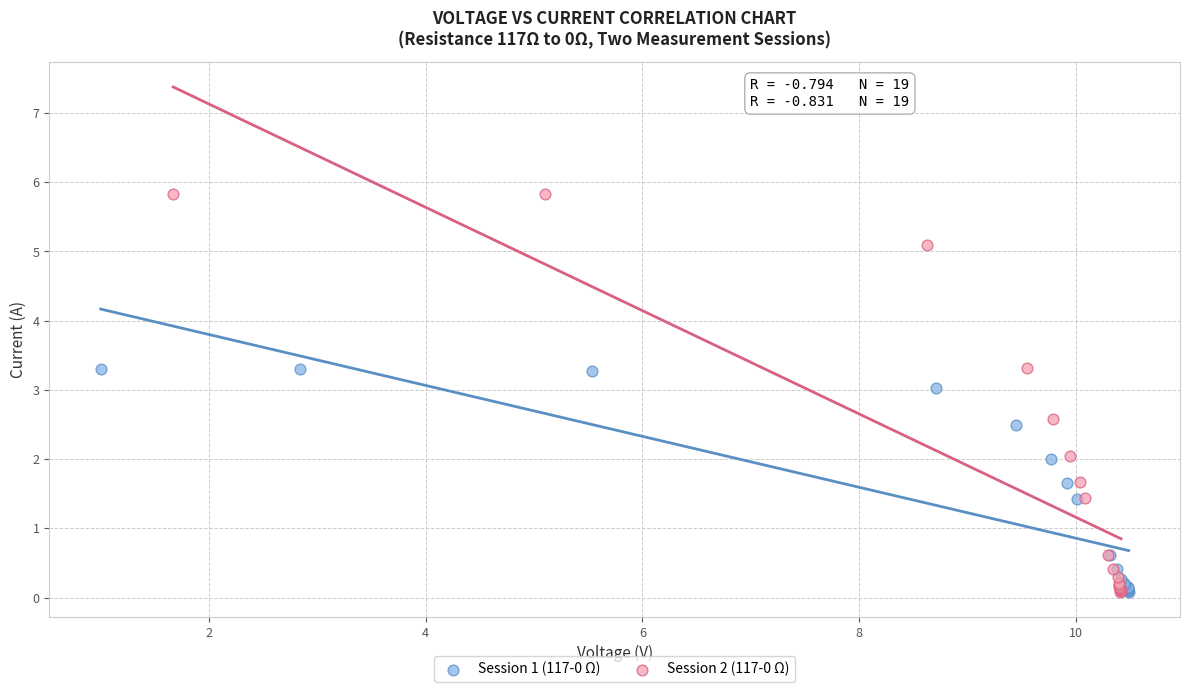

What are all the series names shown in the legend?

Session 1 (117-0 Ω), Session 2 (117-0 Ω)